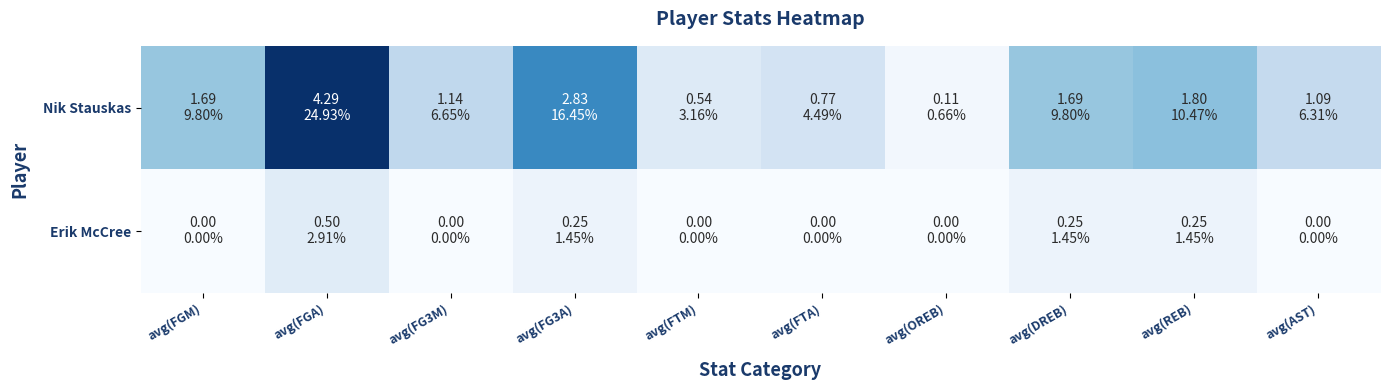

Reading right to left, list all the values displayed in this chart.

Nik Stauskas: avg(AST)=1.1	avg(REB)=1.8	avg(DREB)=1.7	avg(OREB)=0.1	avg(FTA)=0.8	avg(FTM)=0.5	avg(FG3A)=2.8	avg(FG3M)=1.1	avg(FGA)=4.3	avg(FGM)=1.7
Erik McCree: avg(AST)=0.0	avg(REB)=0.2	avg(DREB)=0.2	avg(OREB)=0.0	avg(FTA)=0.0	avg(FTM)=0.0	avg(FG3A)=0.2	avg(FG3M)=0.0	avg(FGA)=0.5	avg(FGM)=0.0